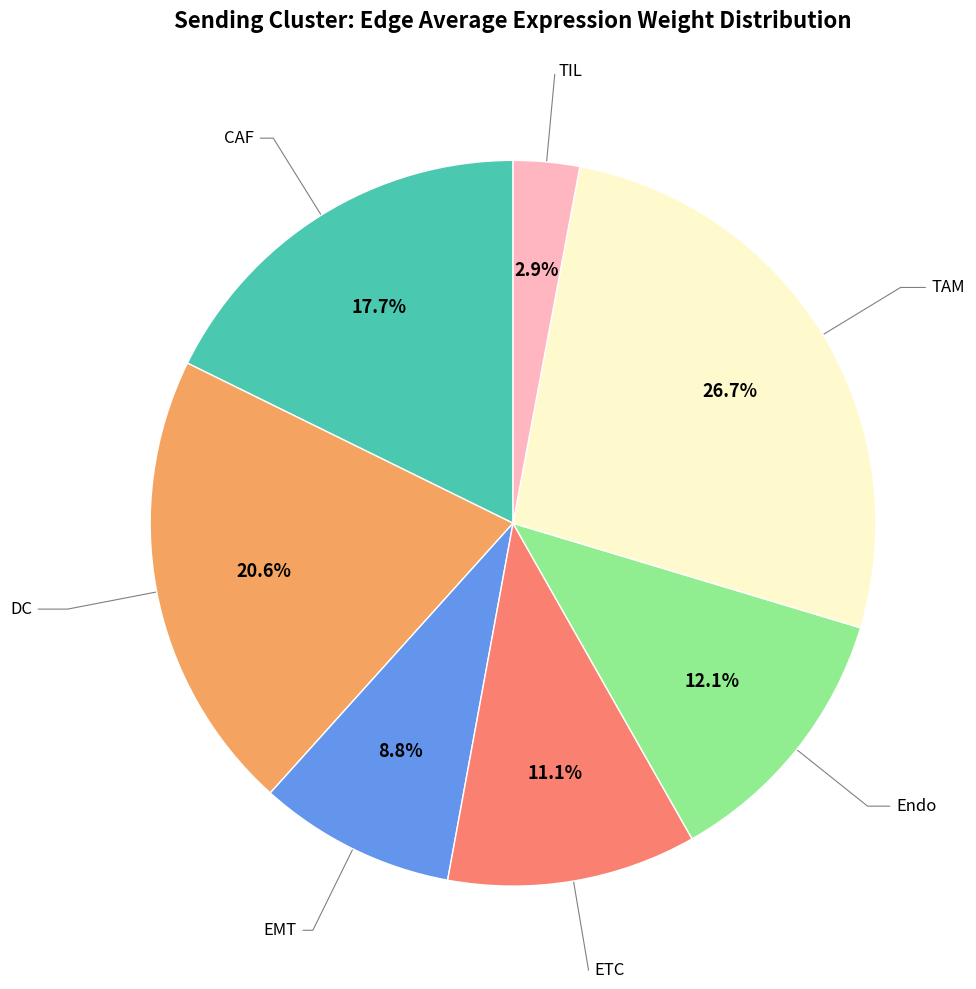

Is there a majority slice in this chart?

No